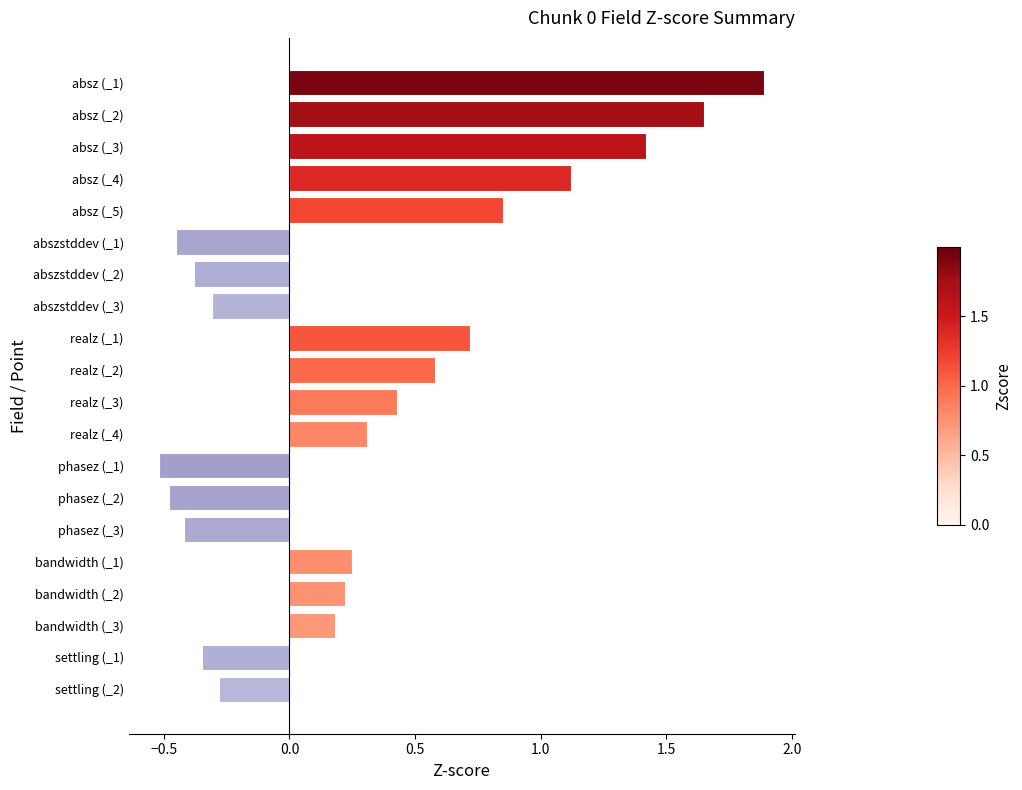

List the labels in order of value, smallest first.

phasez (_1), phasez (_2), abszstddev (_1), phasez (_3), abszstddev (_2), settling (_1), abszstddev (_3), settling (_2), bandwidth (_3), bandwidth (_2), bandwidth (_1), realz (_4), realz (_3), realz (_2), realz (_1), absz (_5), absz (_4), absz (_3), absz (_2), absz (_1)